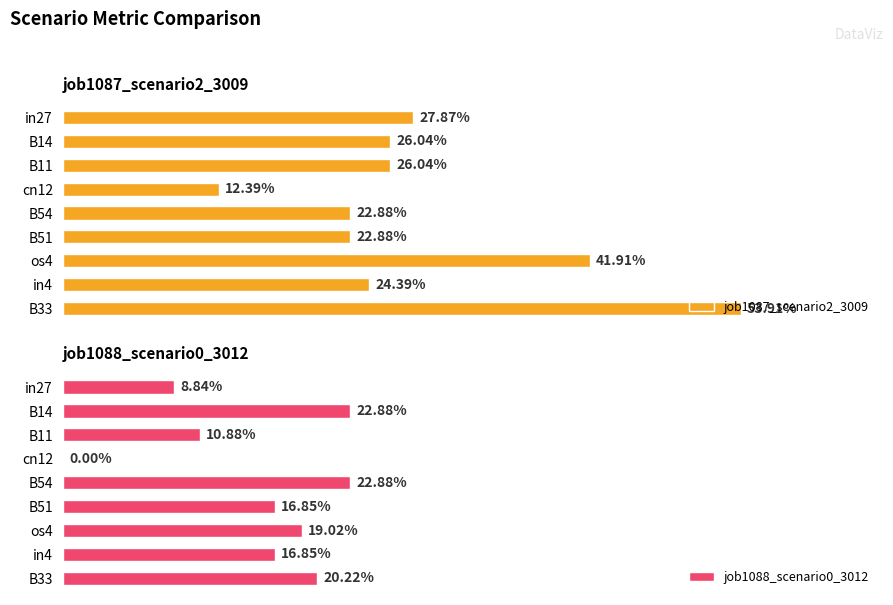

What is the average value of the job1087_scenario2_3009 series?

0.3